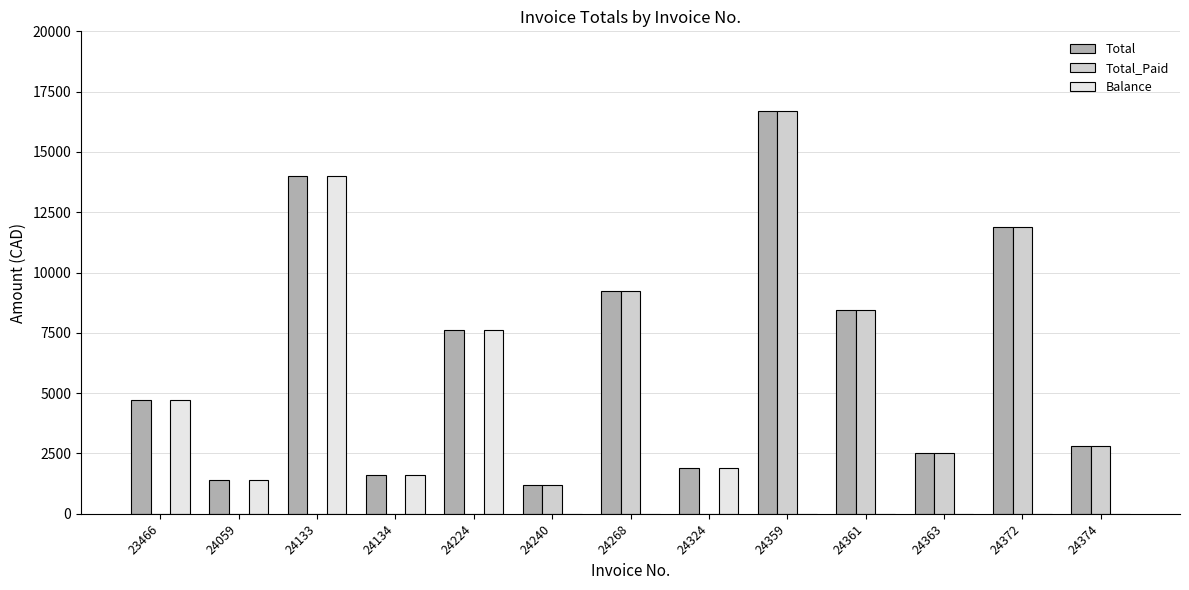

Where is Balance nearest to the value 6991?

24224